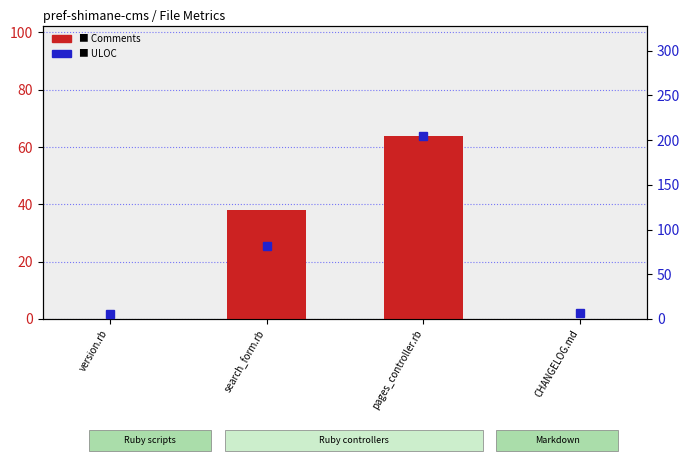

At which category is the sum across all series the highest?

pages_controller.rb